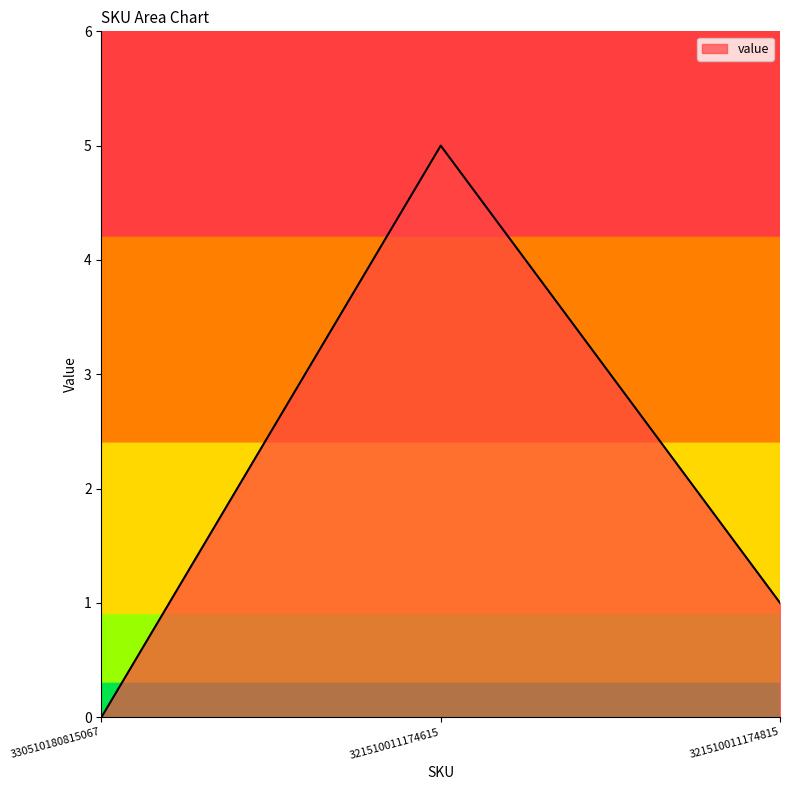

What is the sum of the values at 330510180815067 and 321510011174615?

5